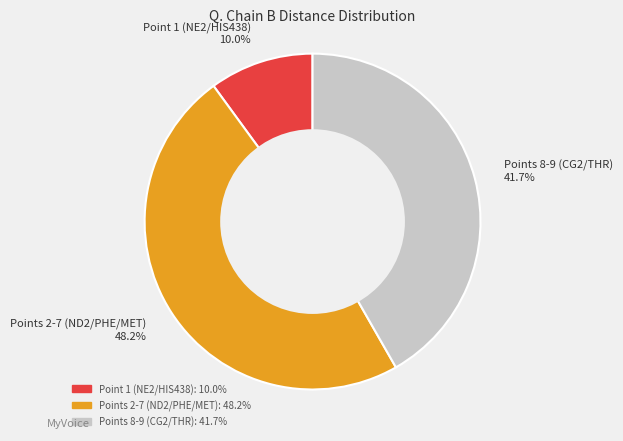

How many segments does this pie chart have?

3